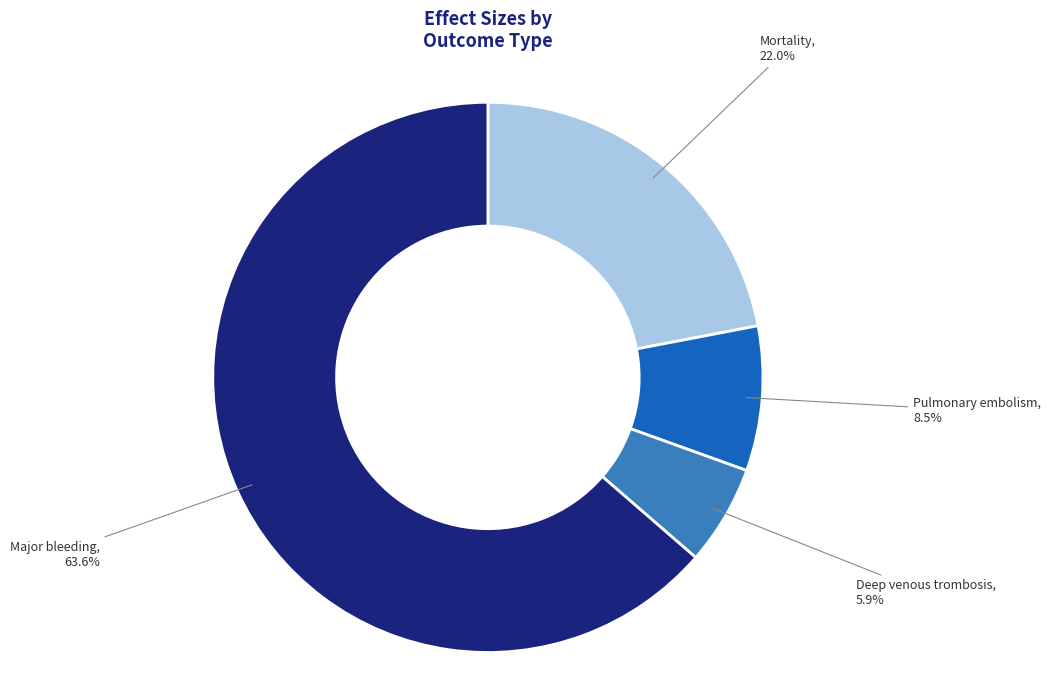

What percentage is the Major bleeding slice, to the nearest percent?

64%